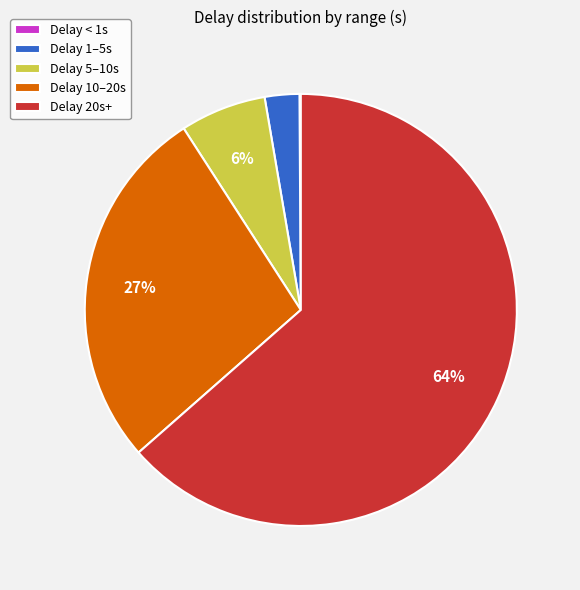

The Delay 5–10s slice represents 16% of the pie. True or false?

False